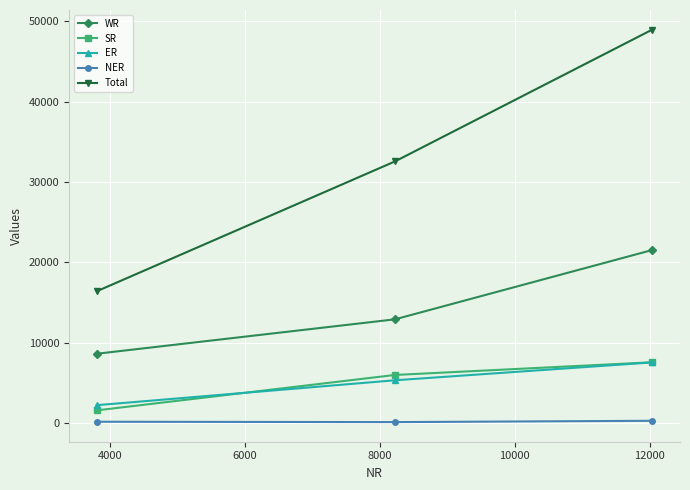

Which series has the largest total across all categories?

Total